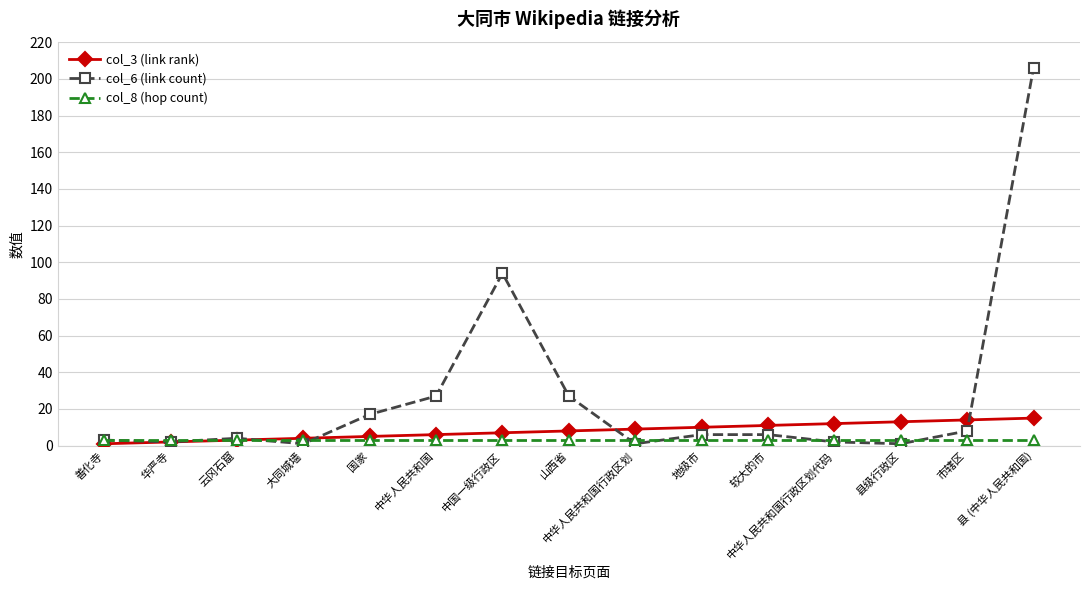

List the series in order of their peak value, lowest first.

col_8 (hop count), col_3 (link rank), col_6 (link count)